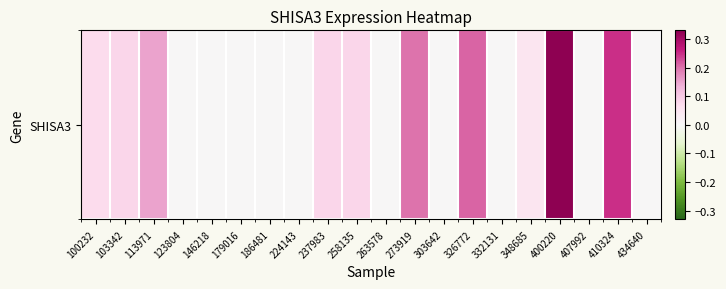

Is it true that the value at 123804 is 0.0?

True